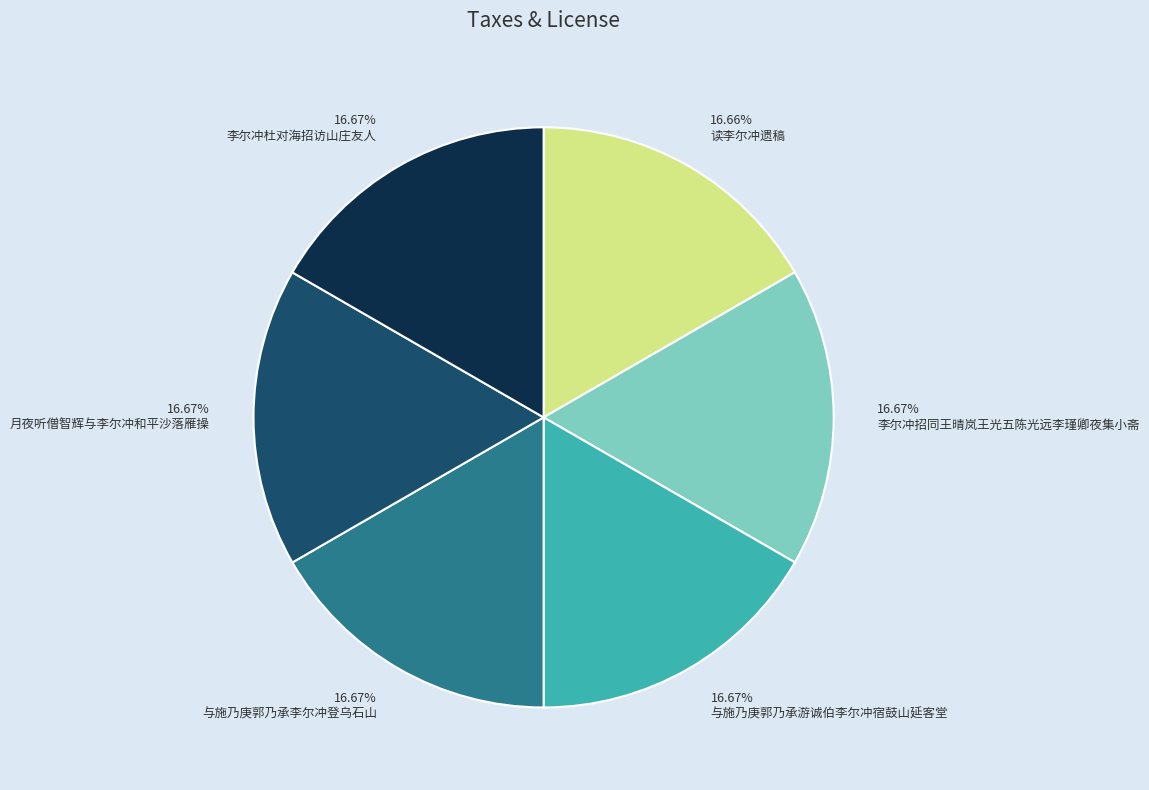

What portion of the pie excludes 与施乃庚郭乃承游诚伯李尔冲宿鼓山延客堂?

83.3%